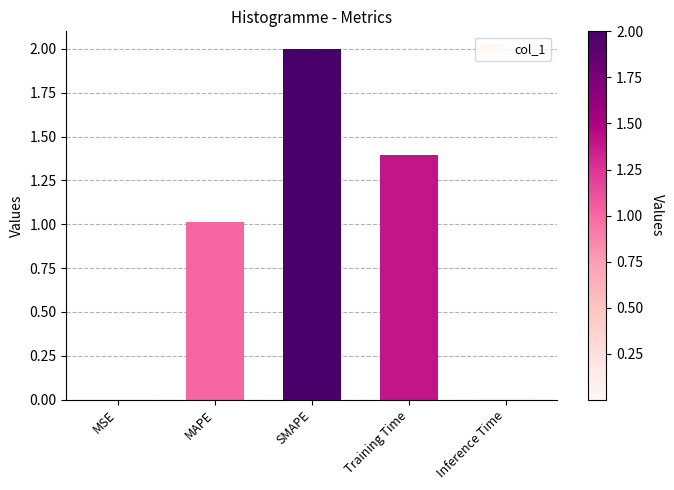

Which has a higher value, Training Time or SMAPE?

SMAPE